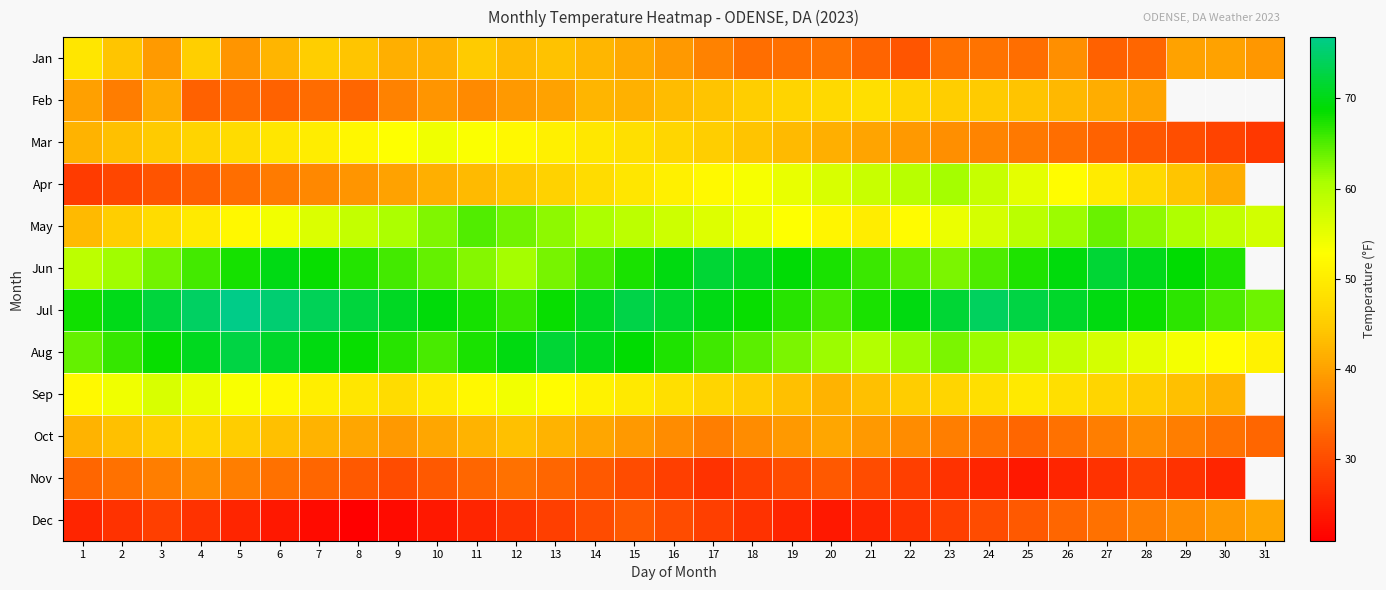

What is the spread (max minus min) of values at 23?

43.5